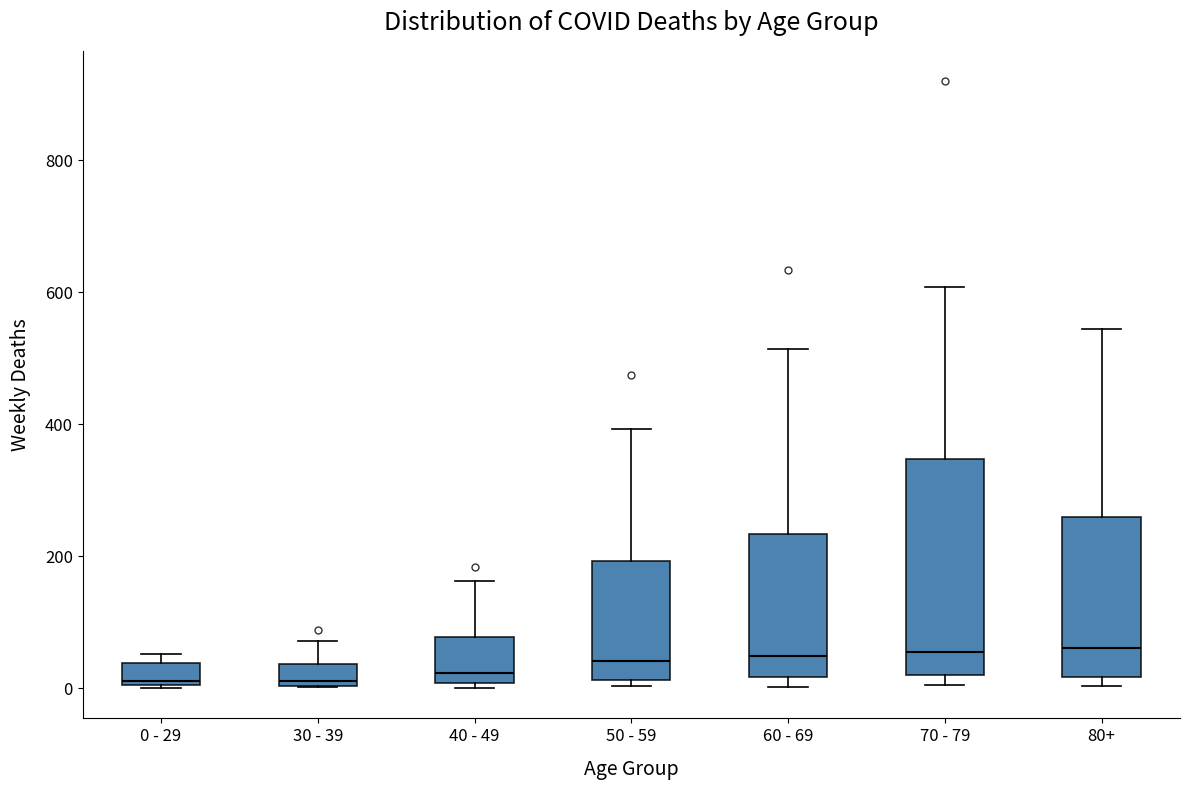

Comparing the boxes themselves (not the whiskers), which one is the tallest?

70 - 79